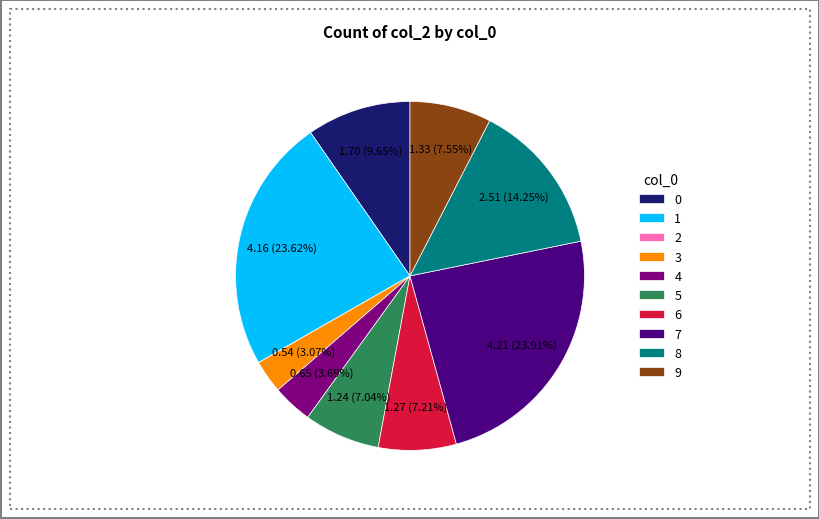

What percentage is the 6 slice, to the nearest percent?

7%